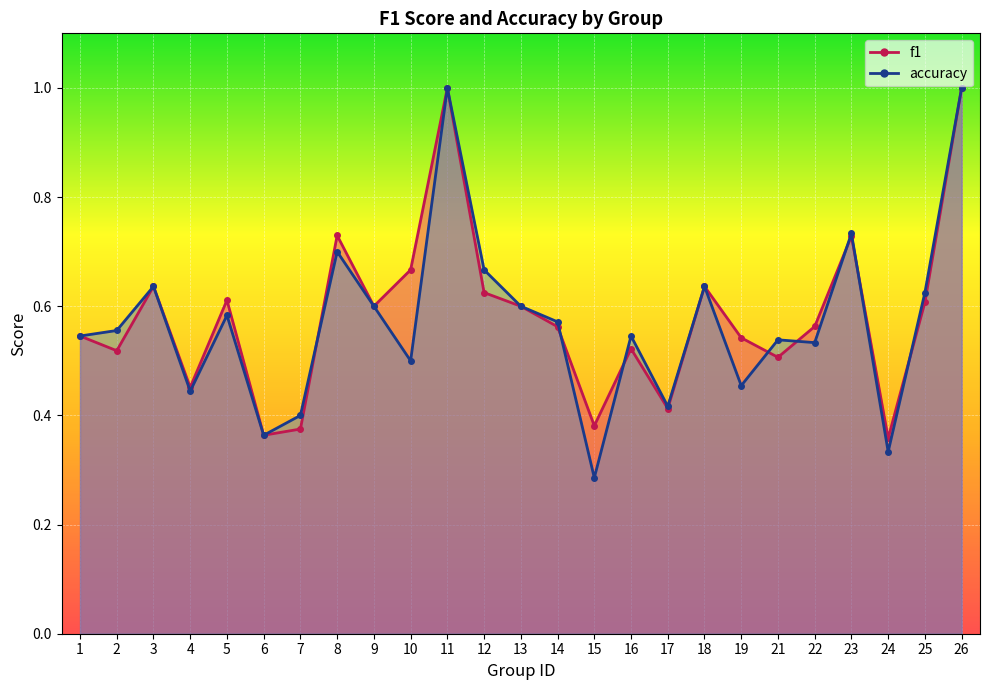

True or false: accuracy has a value of 0.1 at 6.

False